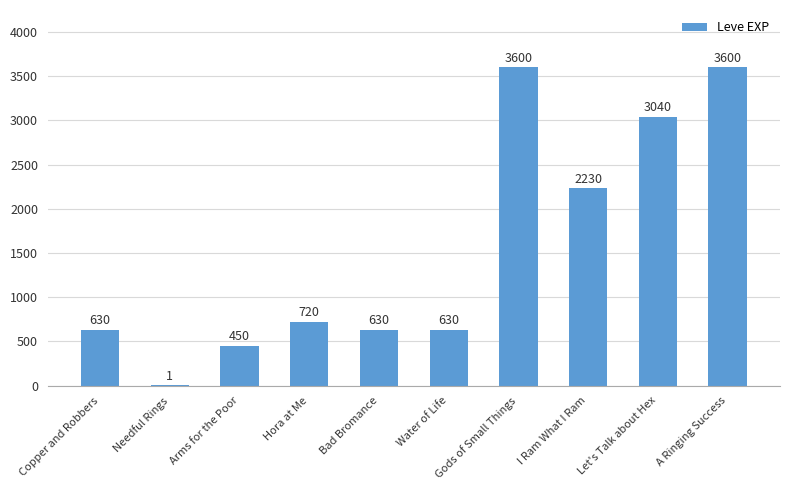

The chart shows a value of 630 at Copper and Robbers. True or false?

True